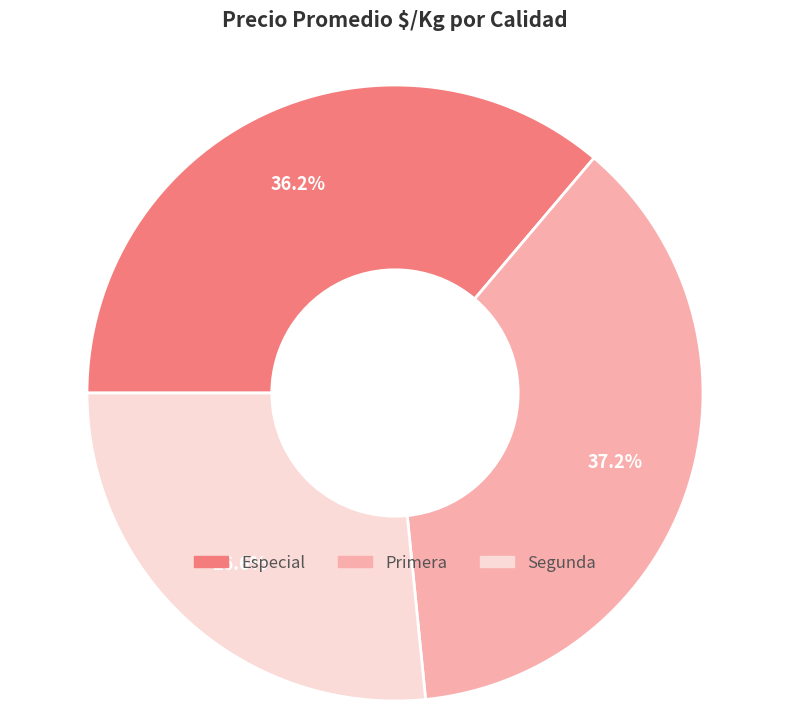

Rank the categories by value from lowest to highest.

Segunda, Especial, Primera